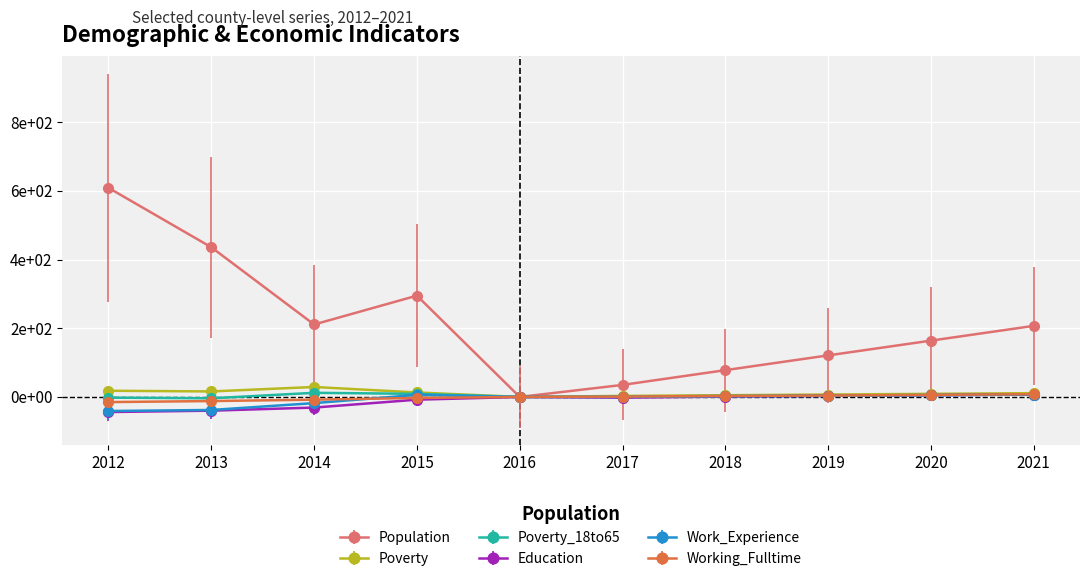

What is the sum of all Poverty_18to65 values?

36